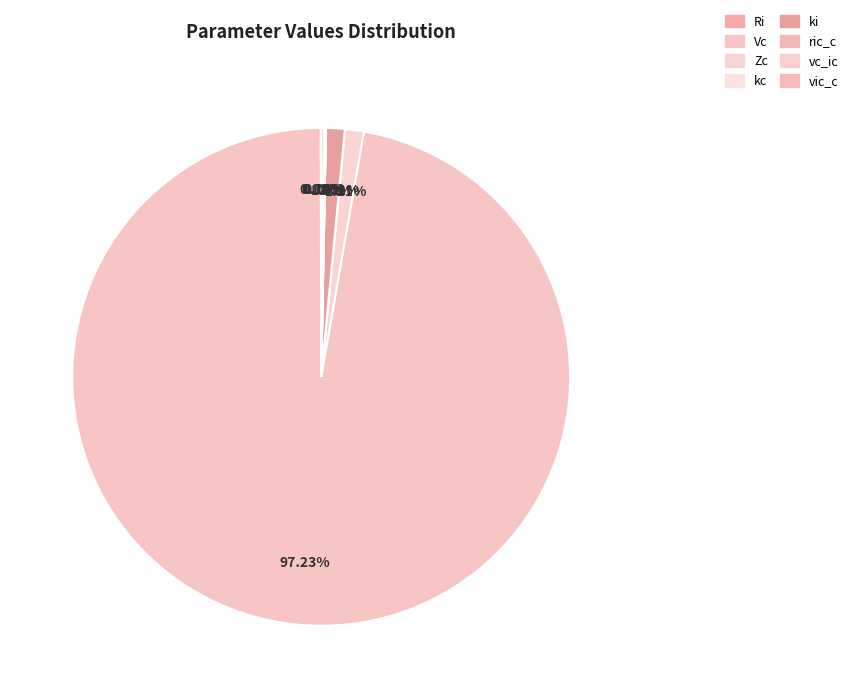

What is the largest slice in the pie chart?

Vc